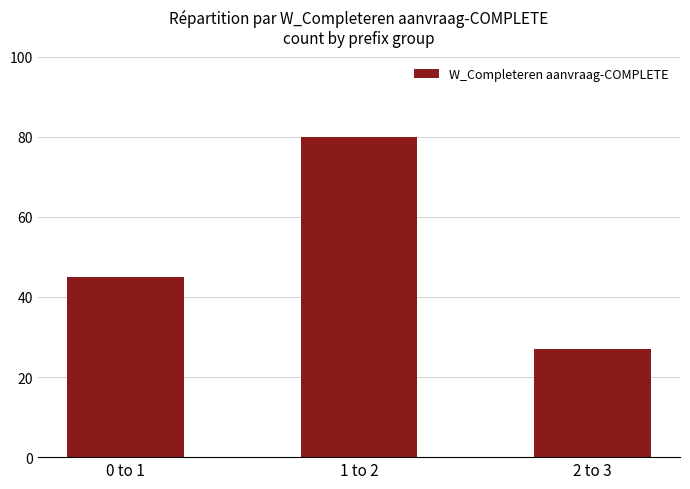

Are the bars grouped side by side (vs. stacked)?

No